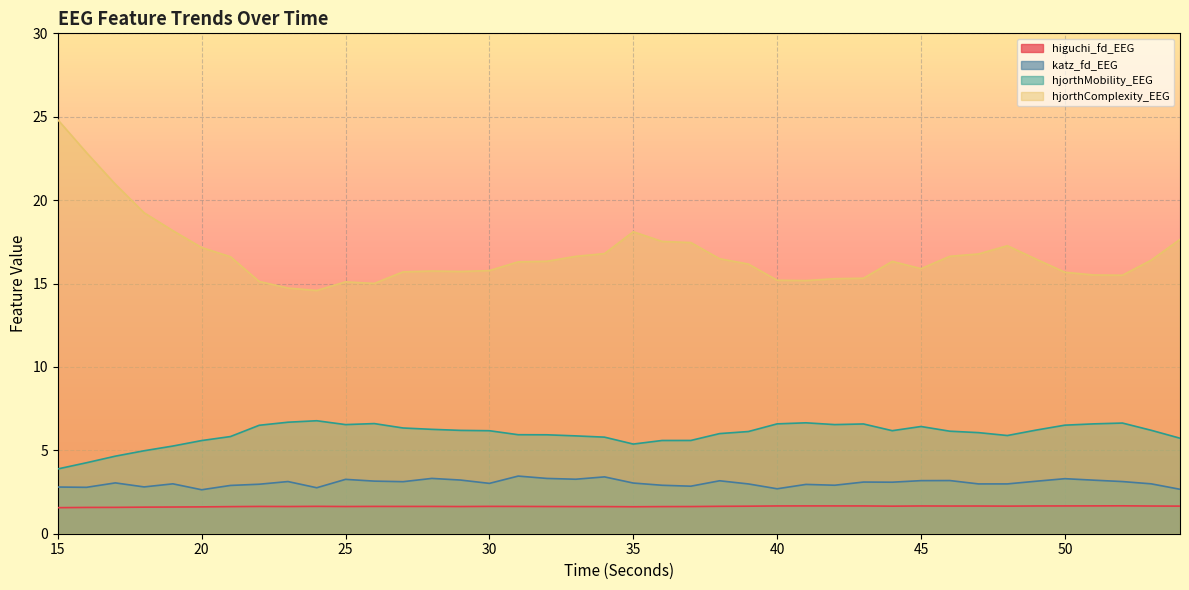

The hjorthMobility_EEG series shows 2.2 at 36. True or false?

False